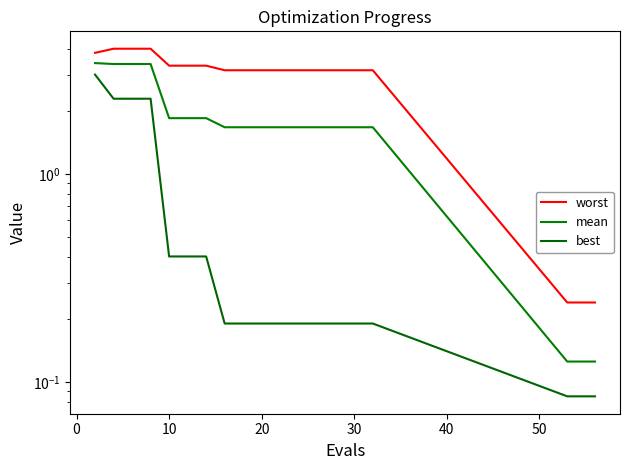

What is the minimum value shown in the chart?

0.1